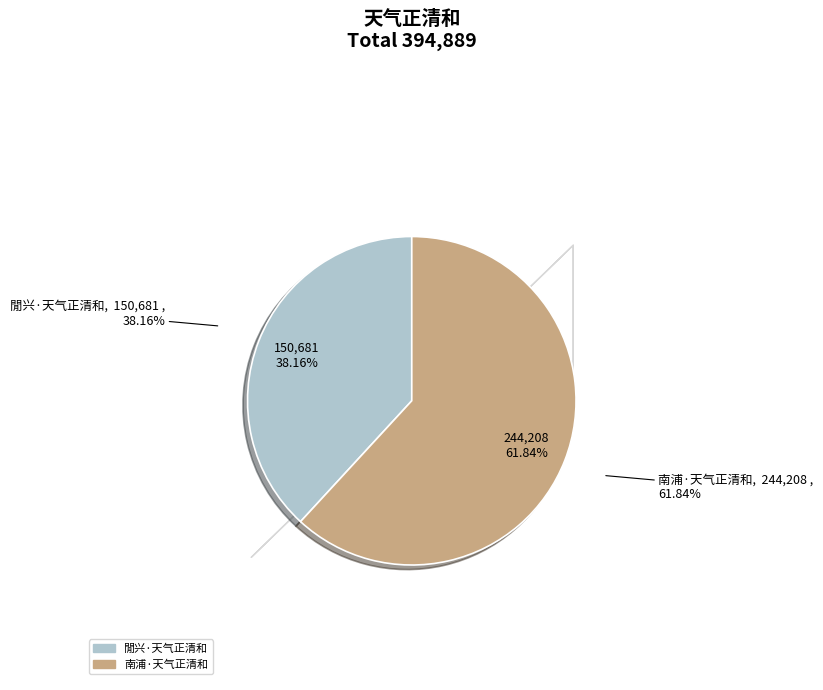

To the nearest percent, what percentage of the pie is 閒兴·天气正清和?

38%